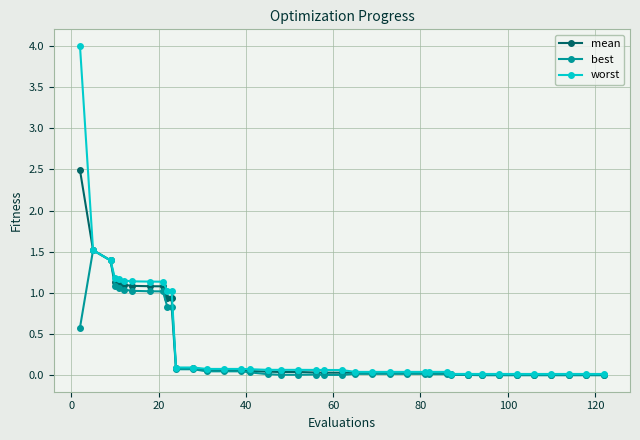

Which series has the widest spread of values?

worst